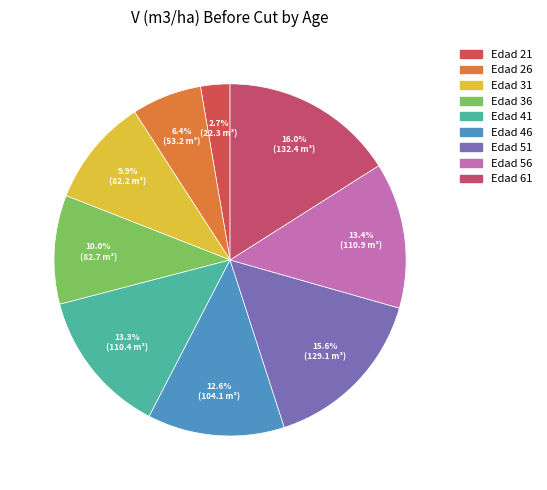

Which category has the smallest portion of the pie?

Edad 21